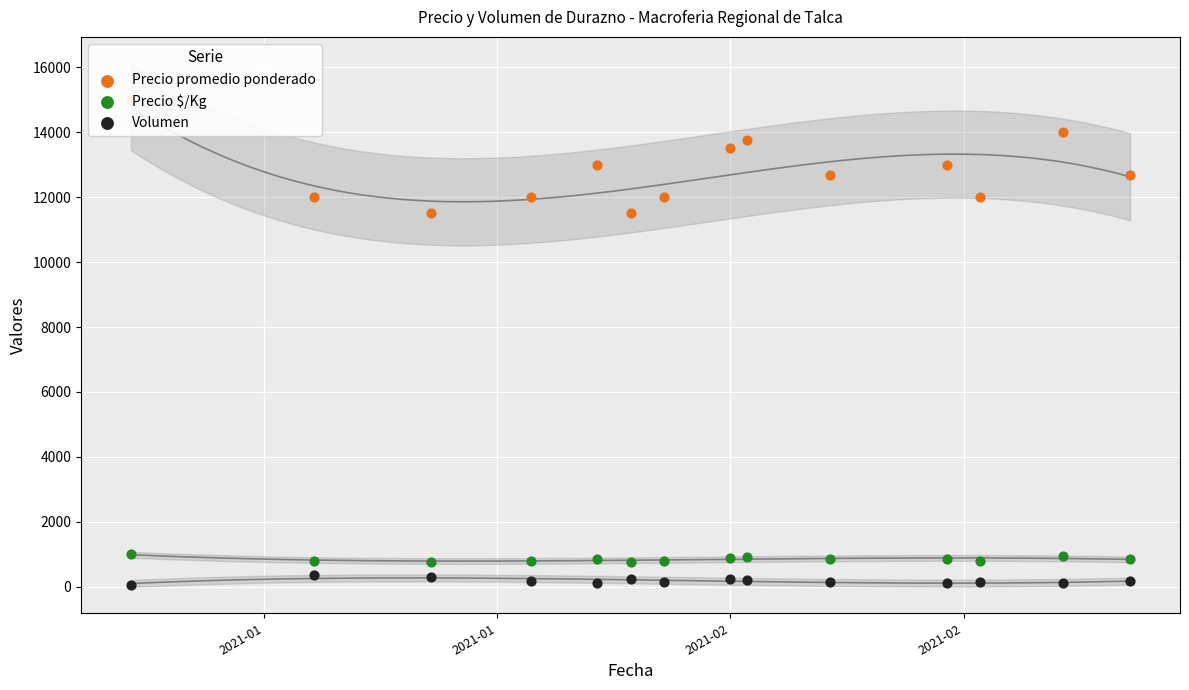

What is the total value across all series at 2021-01?

16060.0